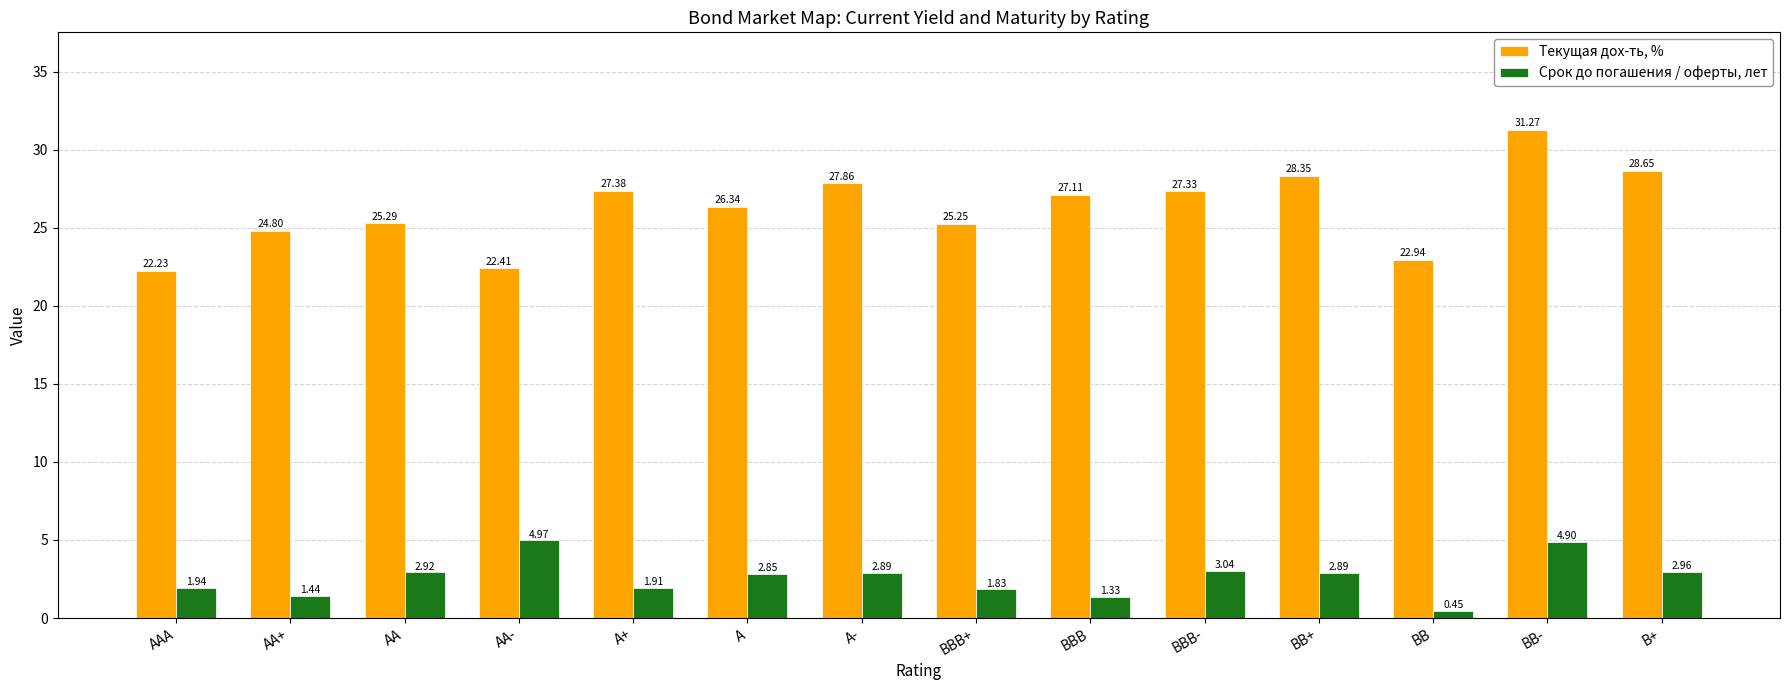

Rank the series by their maximum value, from highest to lowest.

Текущая дох-ть, %, Срок до погашения / оферты, лет